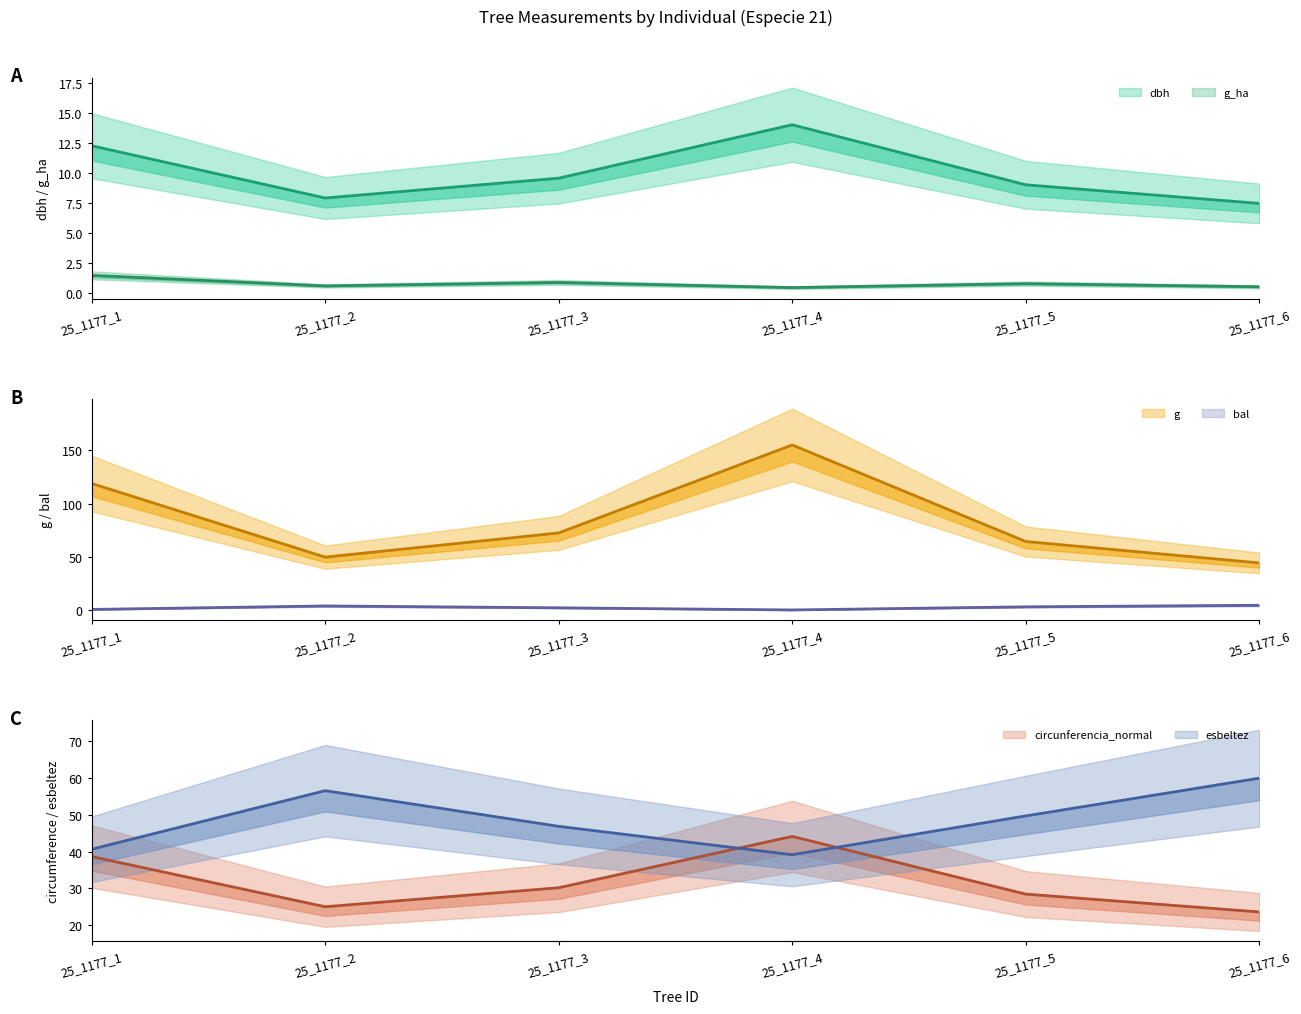

At which label is g (mid) closest to 99?

25_1177_1